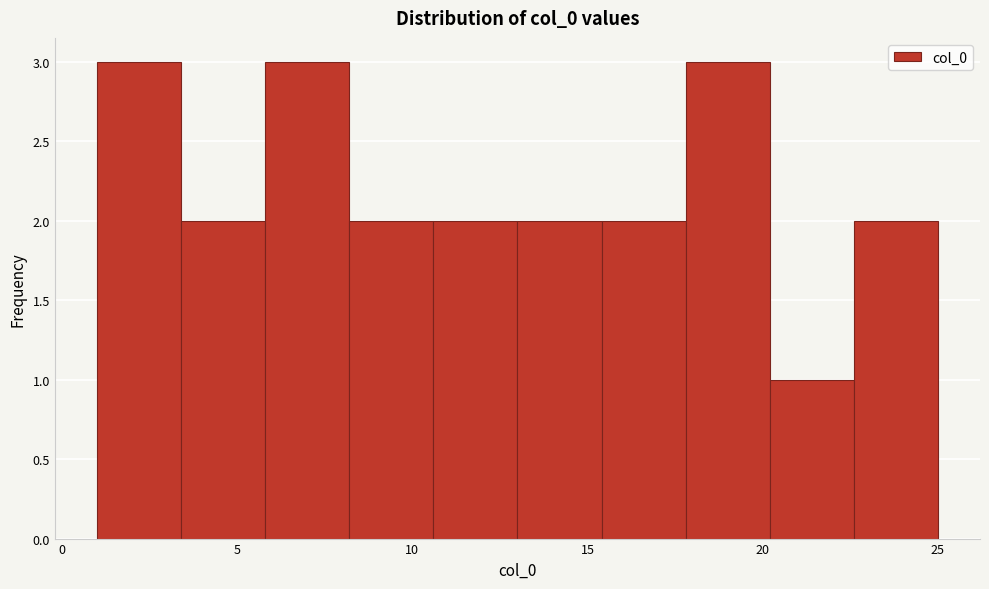

How tall is the bar that spans 3.4 to 5.8 on the x-axis? Neither the bar edges nor the heights are printed on the chart, so give them approximately, as read against the axes.

2